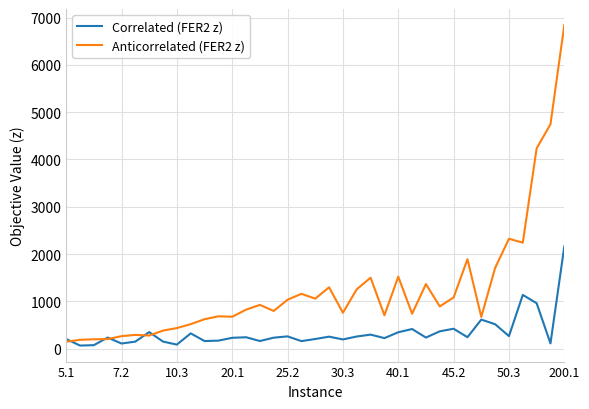

Does the chart display data point markers on the line(s)?

No